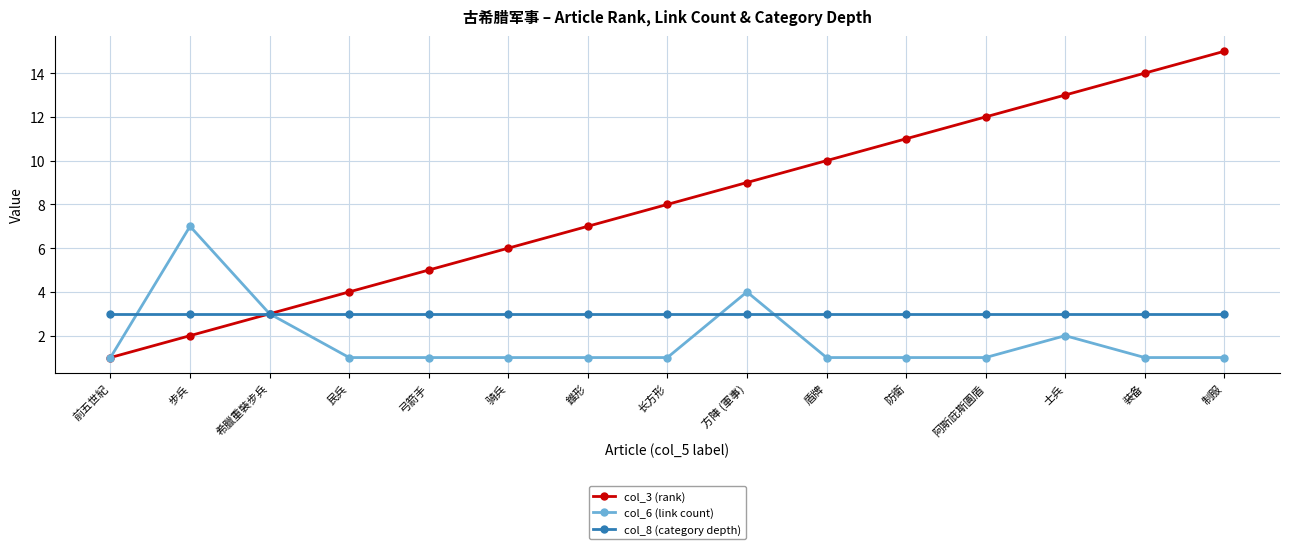

Which series has the largest total across all categories?

col_3 (rank)